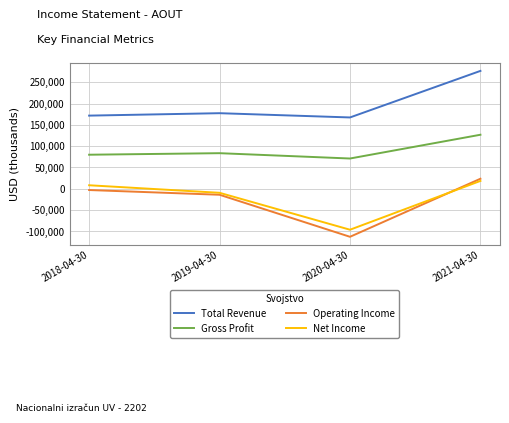

Where is Net Income nearest to the value -38900?

2019-04-30